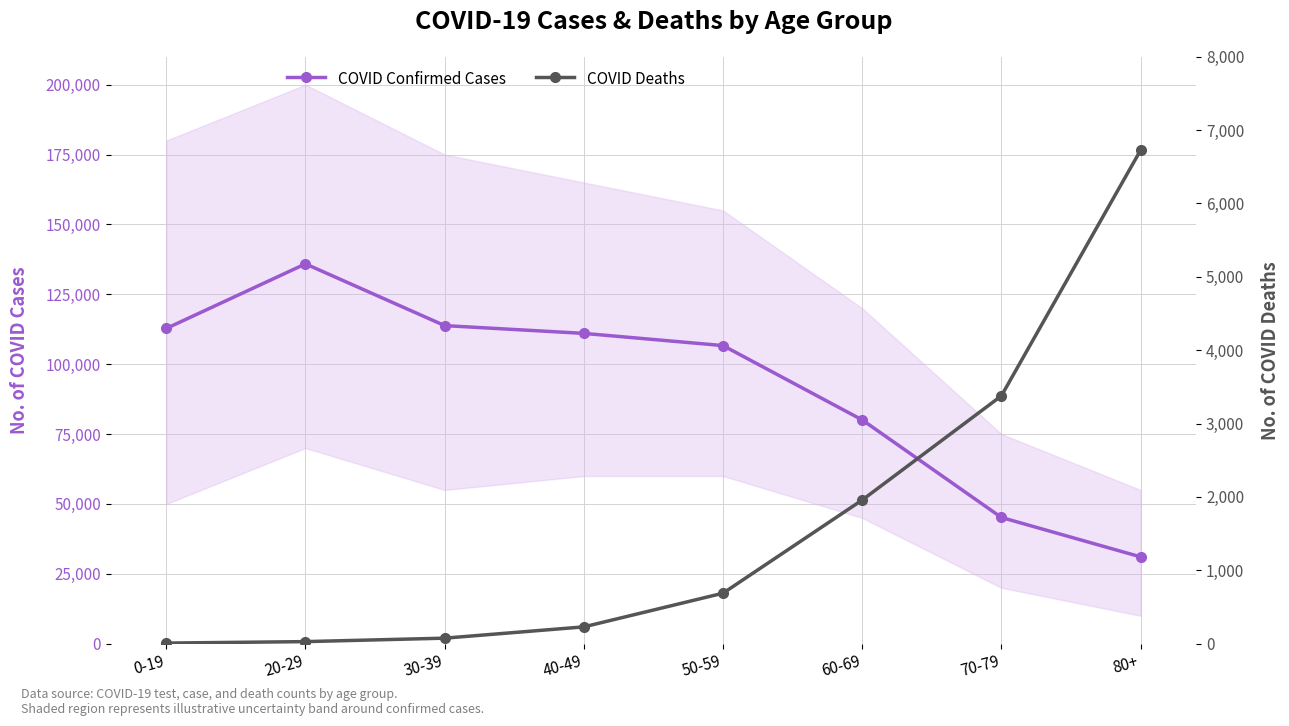

Where is COVID Deaths nearest to the value 3367?

70-79